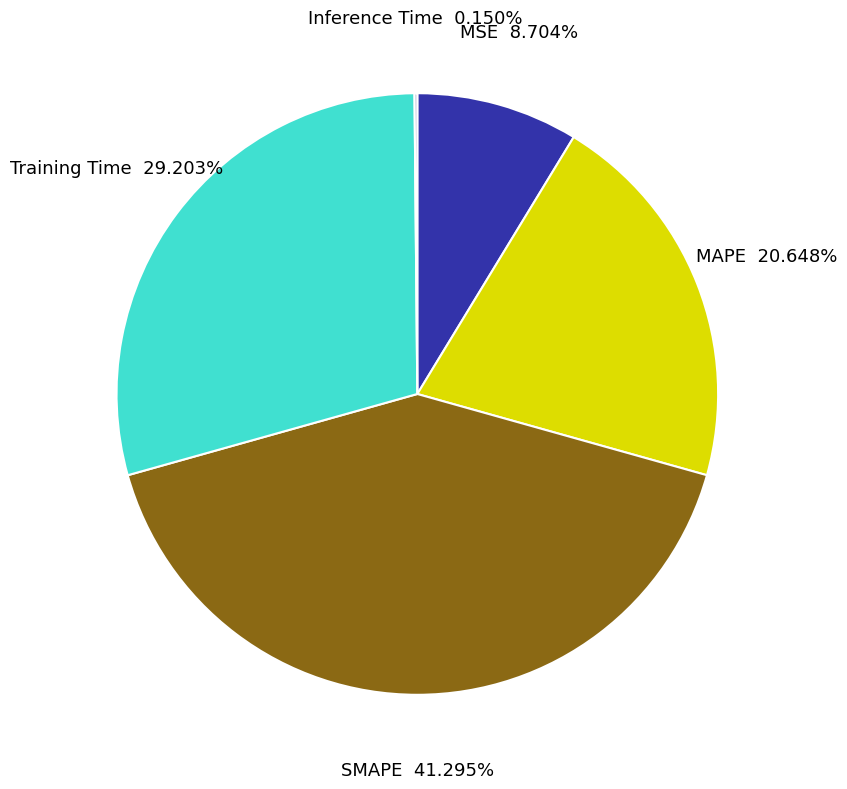

The Training Time slice represents 40% of the pie. True or false?

False